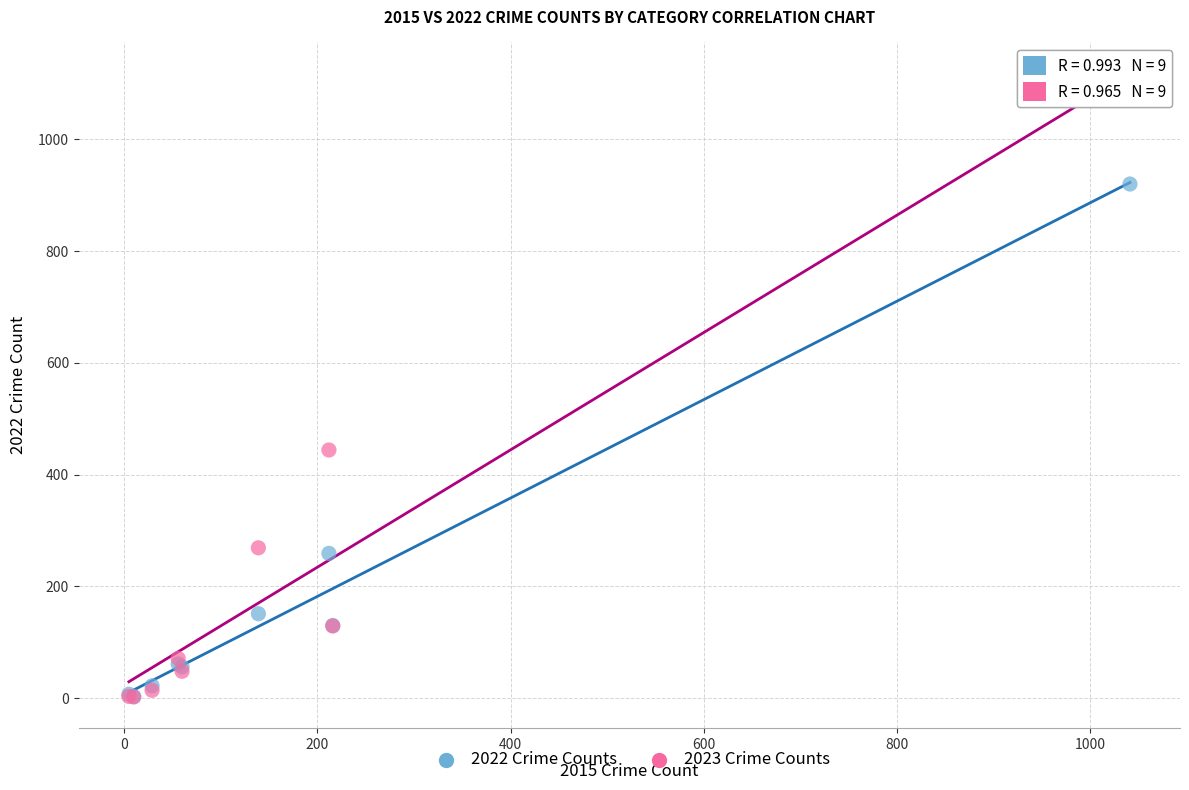

Across all series, what Y value is closest to 548?

444